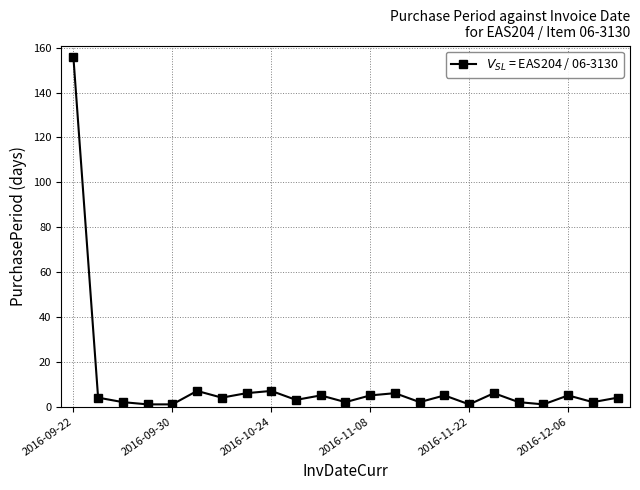

Reading left to right, transcribe all the data shown in this chart.

156	4	2	1	1	7	4	6	7	3	5	2	5	6	2	5	1	6	2	1	5	2	4